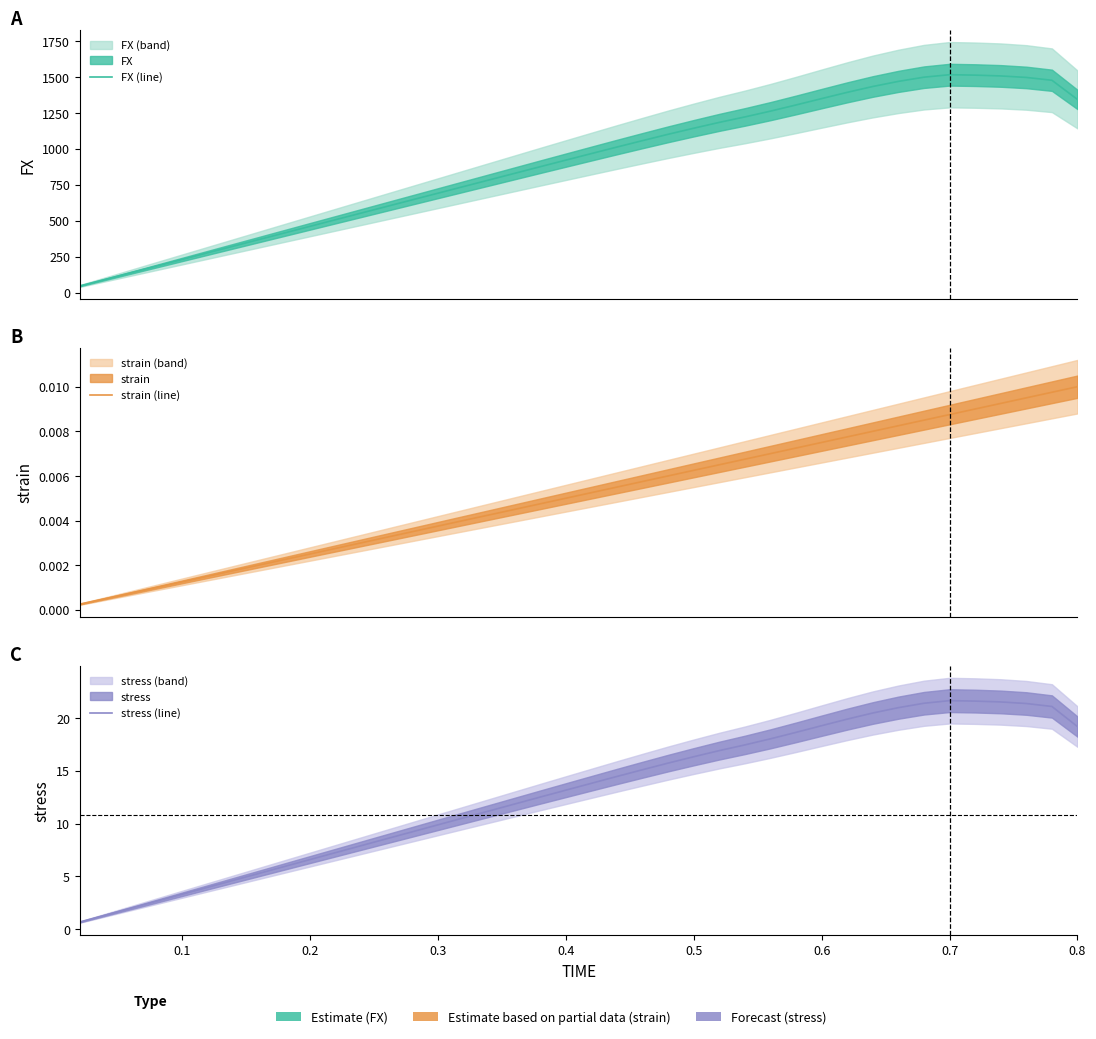

Is this an area chart (filled region under the line)?

No